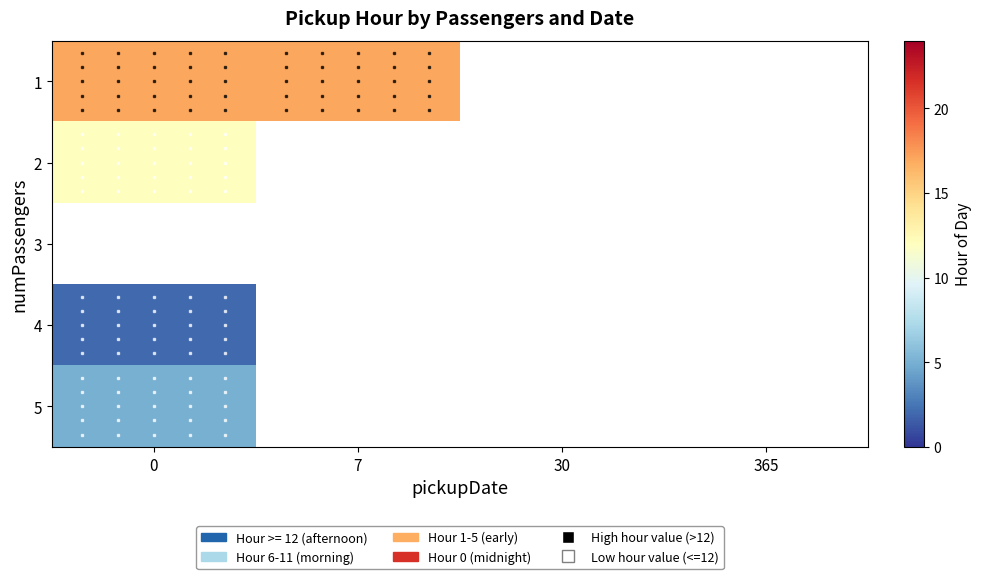

What is the approximate value of 2 at 0?

12.0